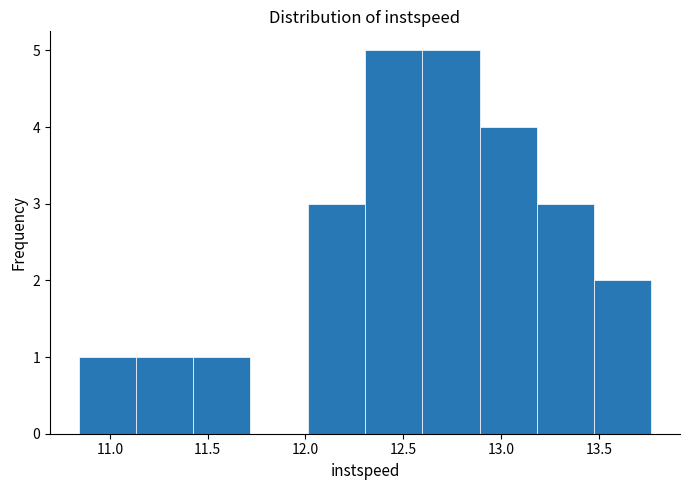

Reading left to right, list every bar in this chart as the range it spans on the x-axis followed by its height. Neither the bar edges nor the heights are printed on the chart, so give them approximately, as read against the axes.

10.85 to 11.15: 1
11.15 to 11.45: 1
11.45 to 11.70: 1
11.70 to 12.00: 0
12.00 to 12.30: 3
12.30 to 12.60: 5
12.60 to 12.90: 5
12.90 to 13.20: 4
13.20 to 13.50: 3
13.50 to 13.75: 2